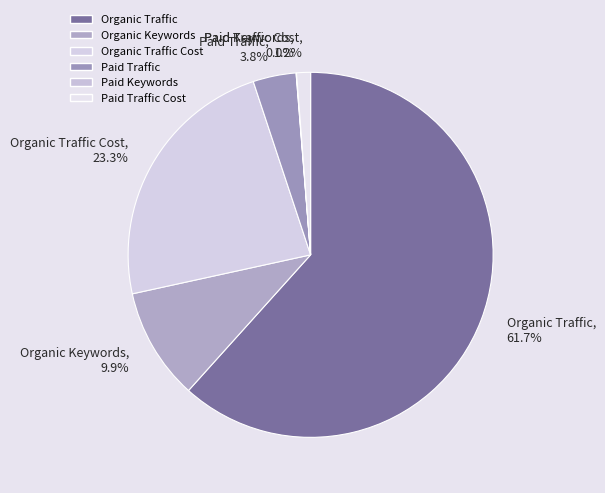

What is the ratio of the value at Organic Traffic, 61.7% to the value at Paid Traffic, 3.8%?

16.2